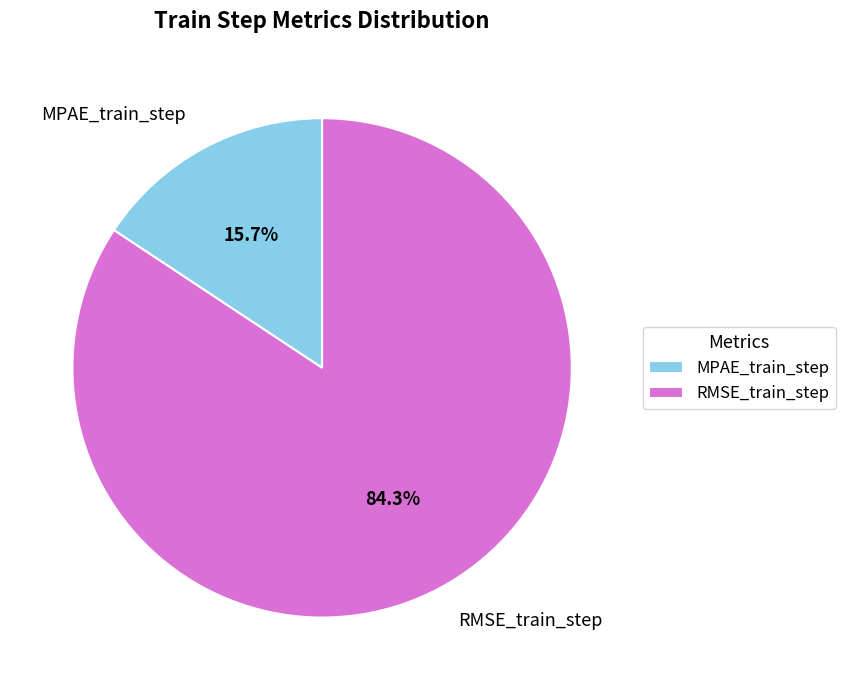

Rank the categories by value from lowest to highest.

MPAE_train_step, RMSE_train_step